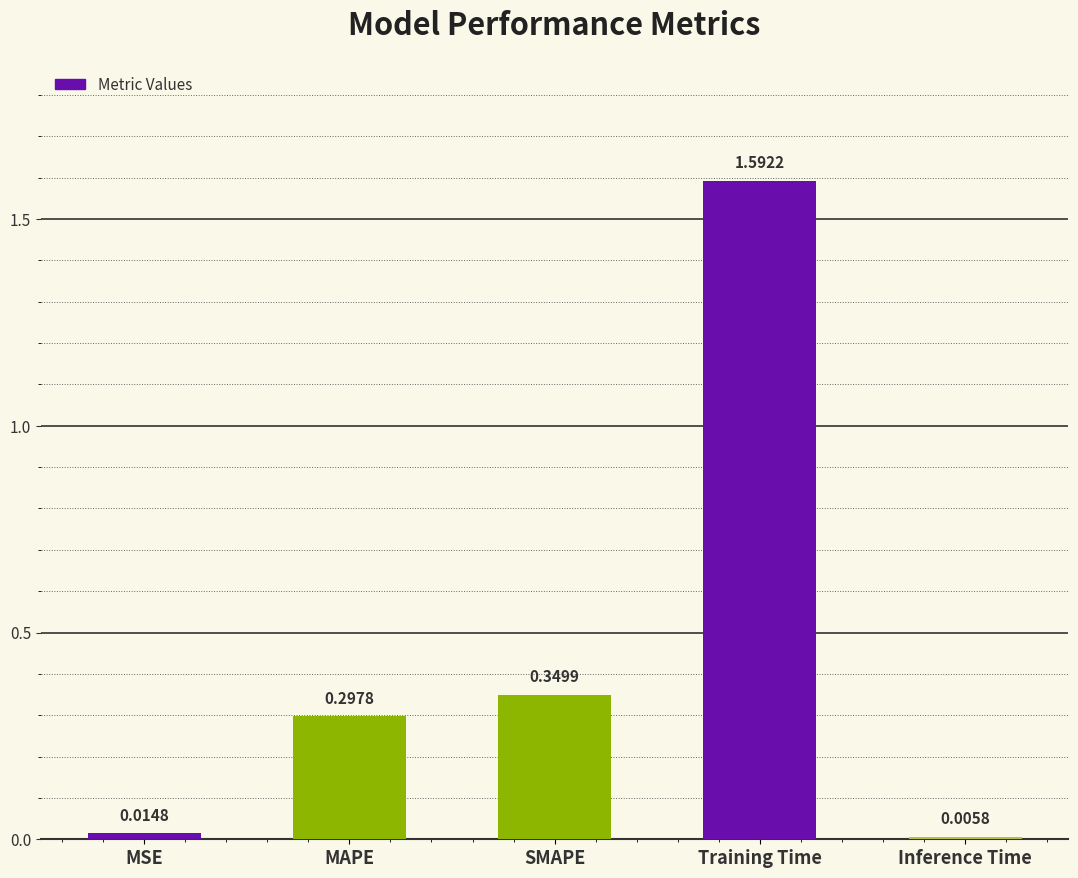

Approximately how many times larger is the value at MAPE compared to Training Time?

0.2